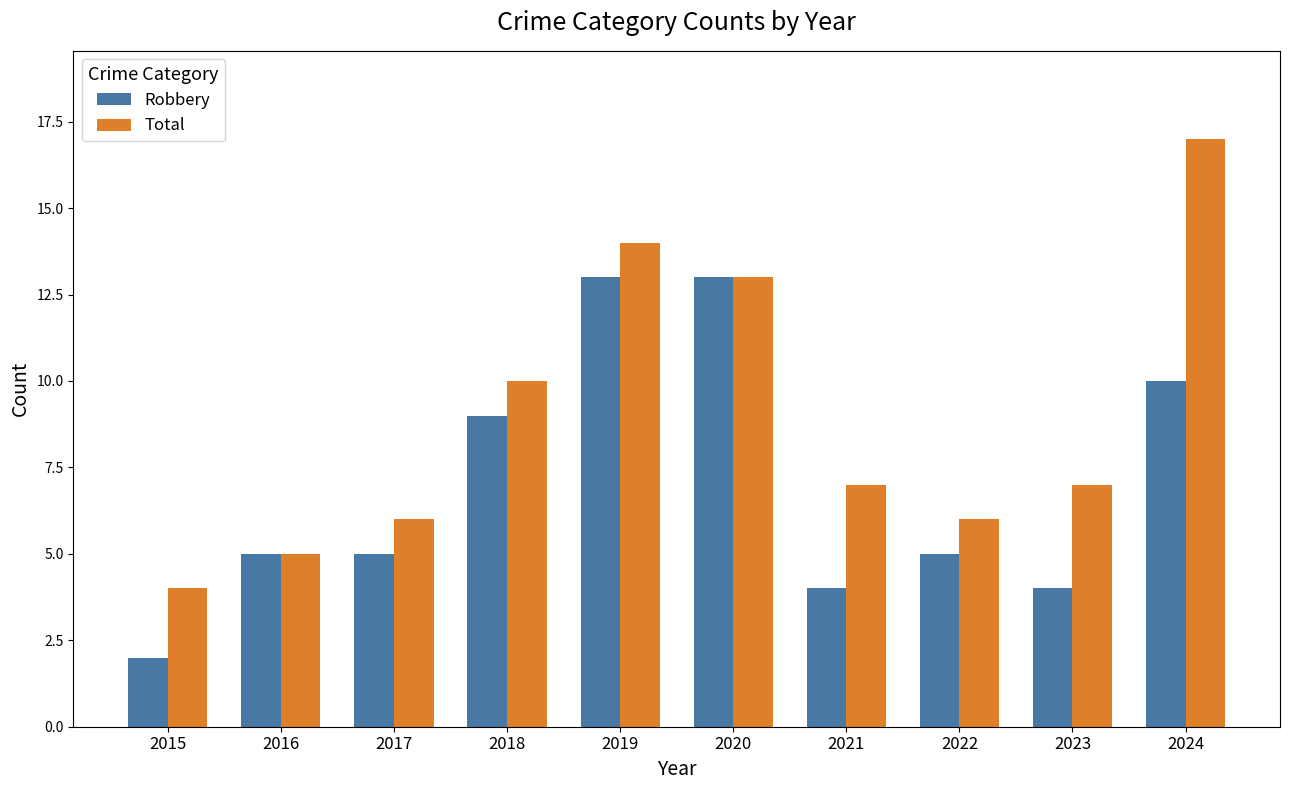

At which label does Total first exceed 7?

2018